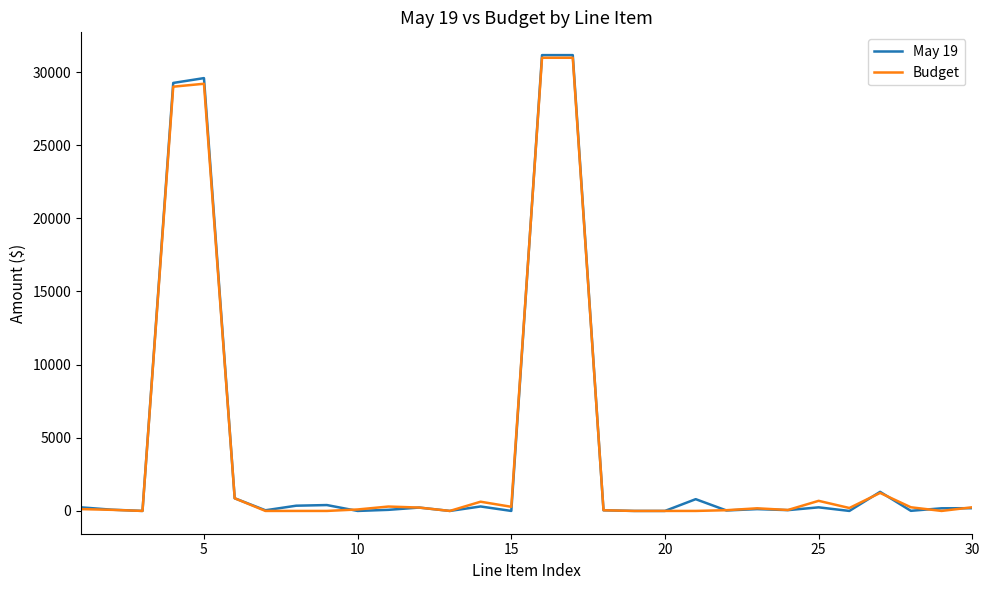

Which series has the largest range (max minus min)?

May 19